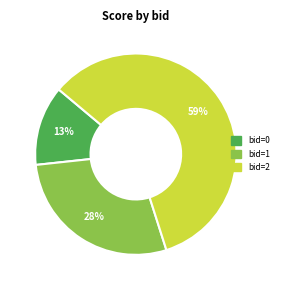

What is the largest slice in the pie chart?

bid=2